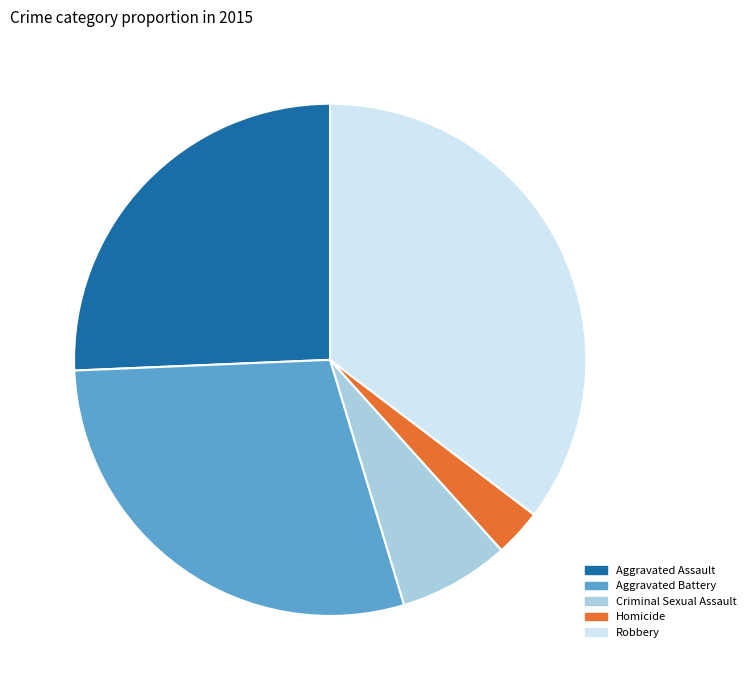

Which has a higher value, Criminal Sexual Assault or Homicide?

Criminal Sexual Assault